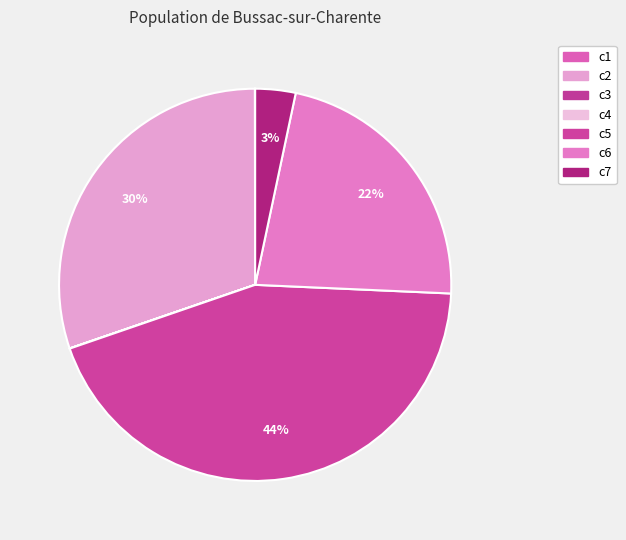

To the nearest percent, what percentage of the pie is c5?

44%